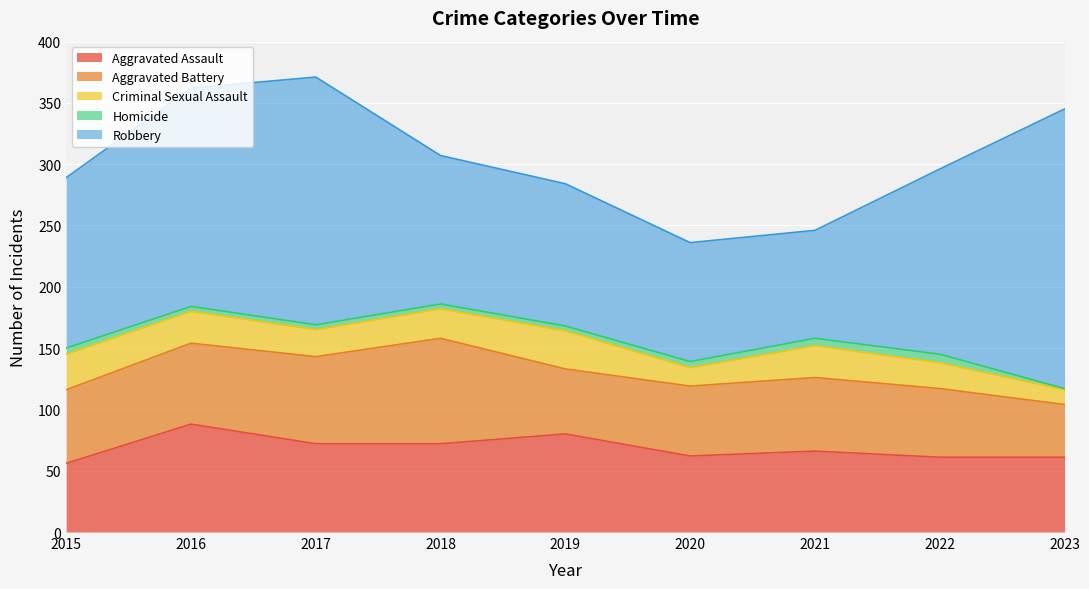

What is the sum of the Aggravated Battery values at 2015 and 2018?

146